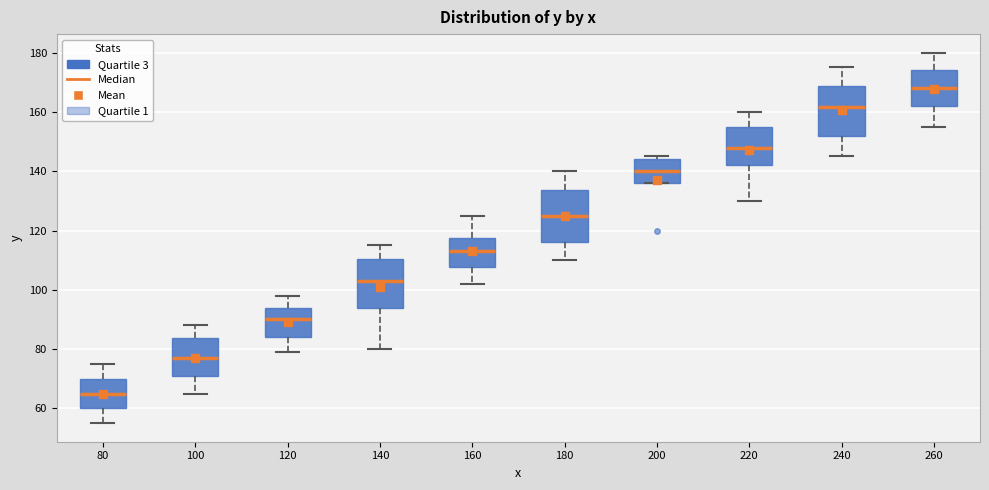

Where is the lower edge of the box at x = 240 on the y-axis? The values are not printed on the chart, so give them approximately, as read against the axis.

152